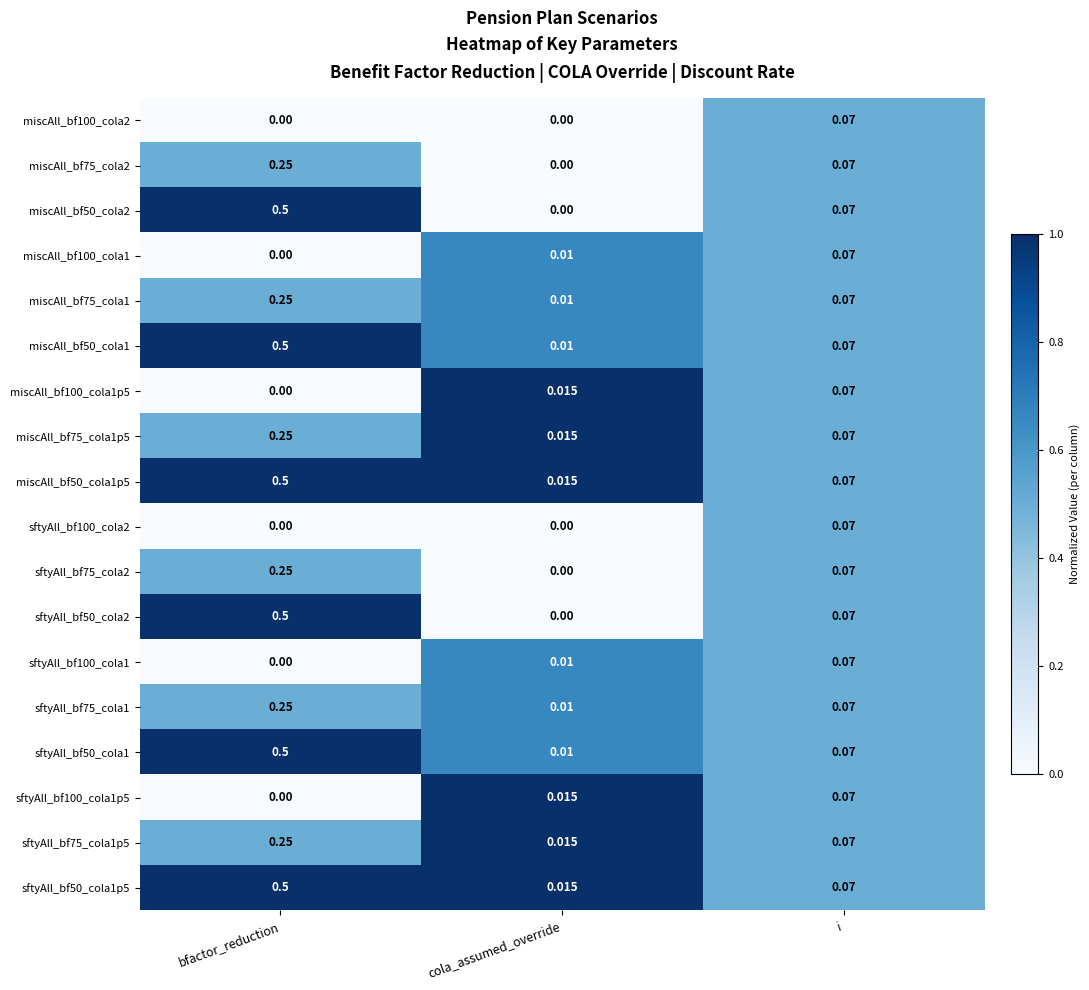

At which label does sftyAll_bf100_cola1 reach its peak?

i